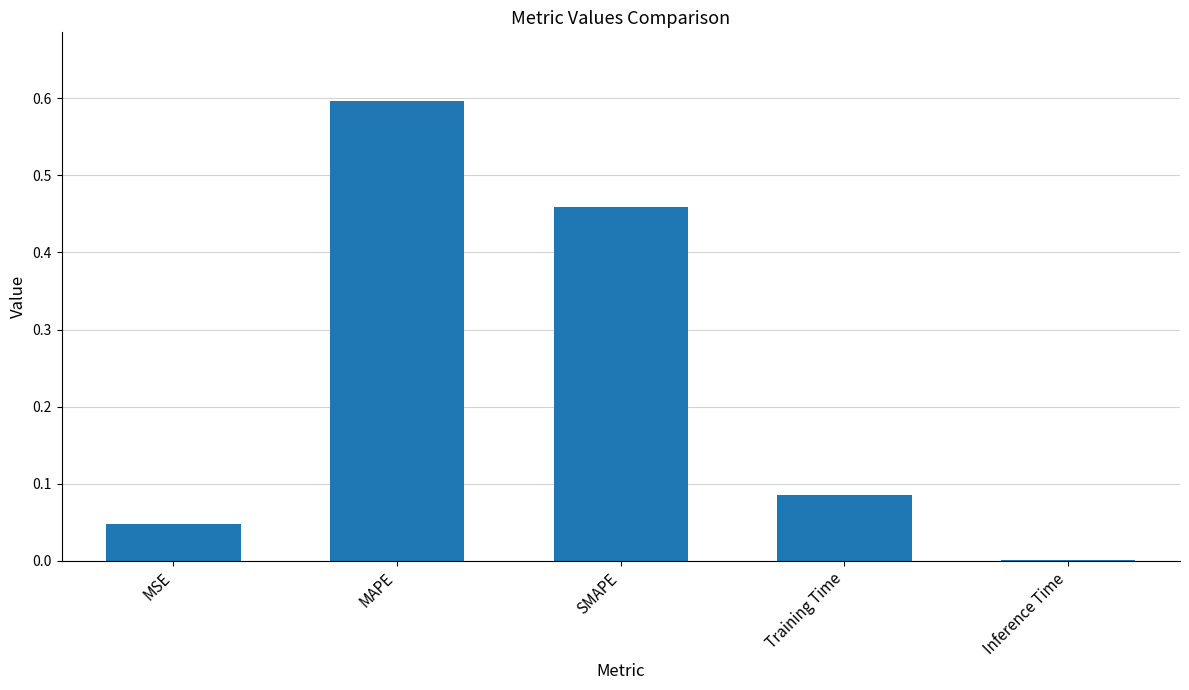

Which label corresponds to the largest value in the chart?

MAPE